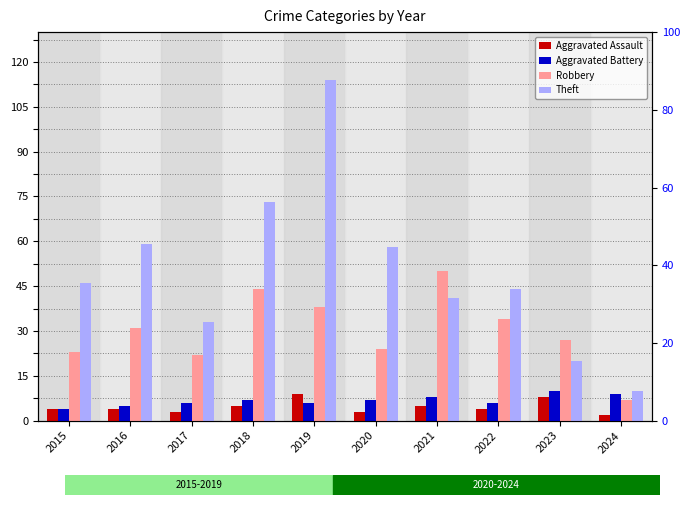

How many distinct data groups are displayed?

4